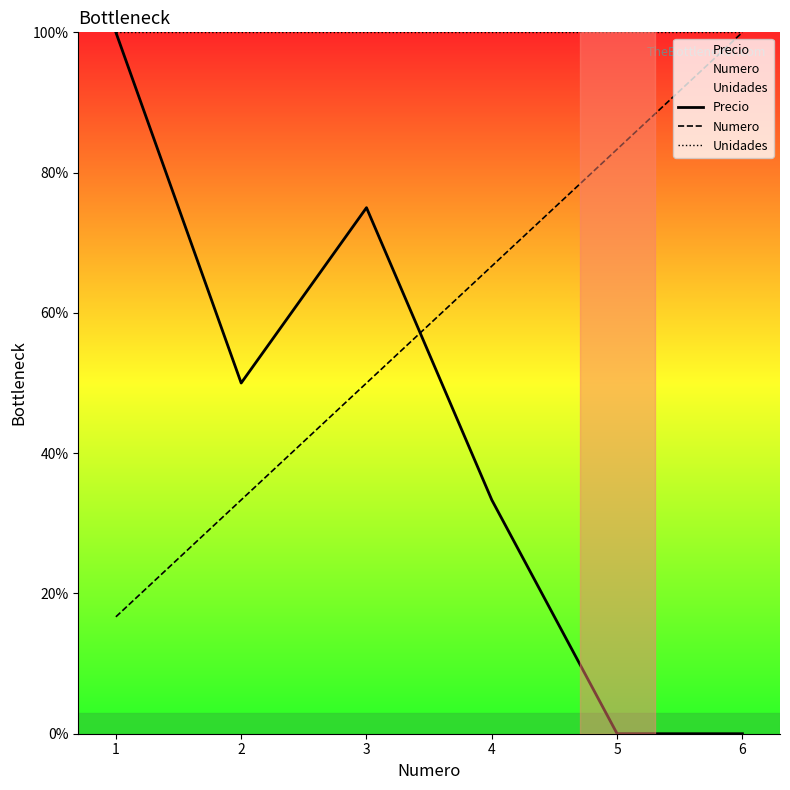

Between 4 and 5, which is larger?

4